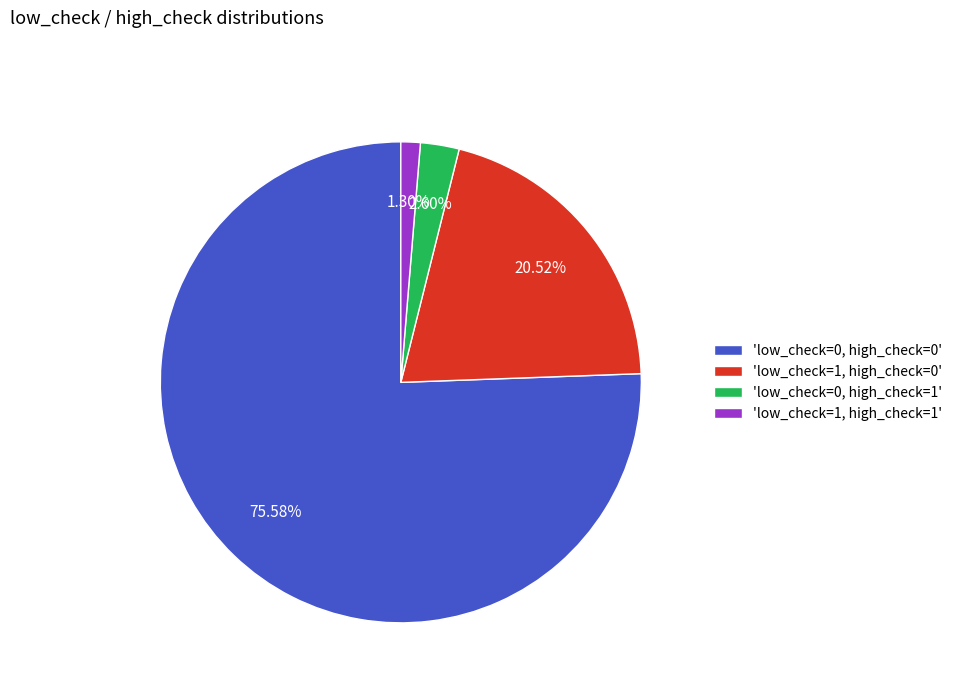

Which has a higher value, 'low_check=1, high_check=1' or 'low_check=0, high_check=1'?

'low_check=0, high_check=1'